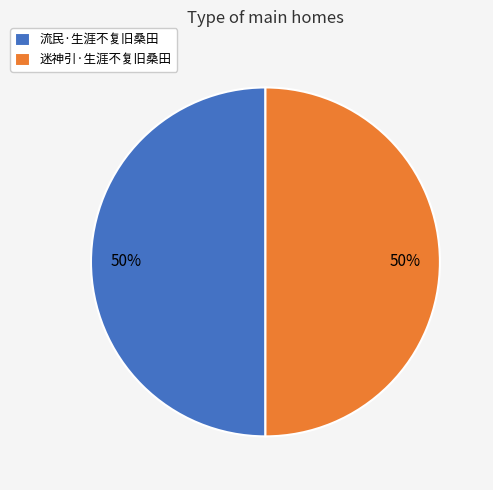

Is the sum of 迷神引·生涯不复旧桑田 and 流民·生涯不复旧桑田 greater than half?

Yes